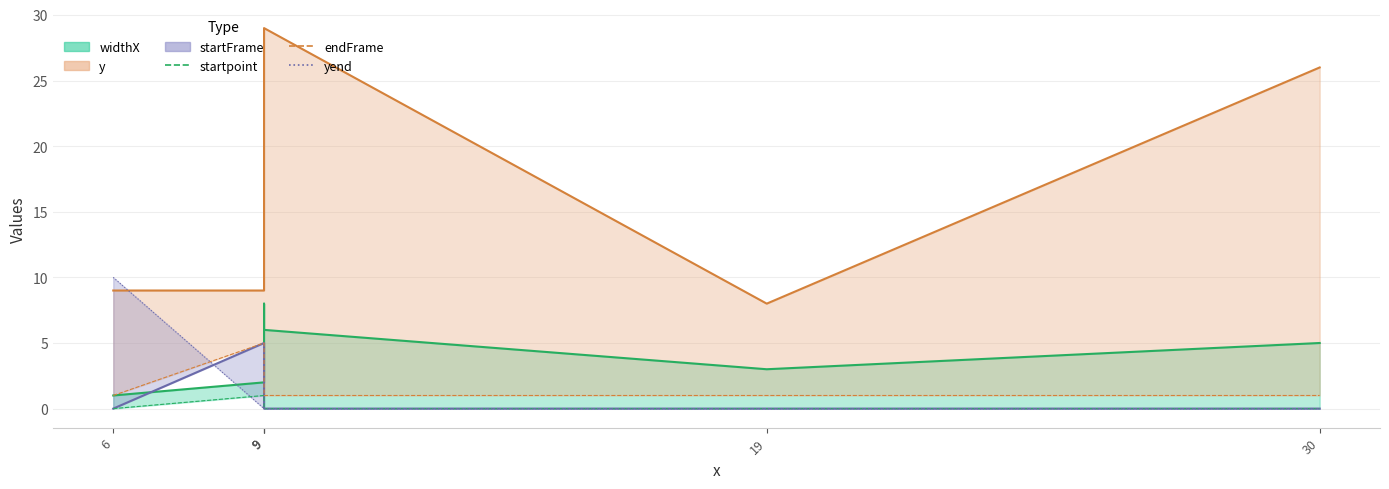

True or false: endFrame has more than 0 points higher than both neighbors.

True